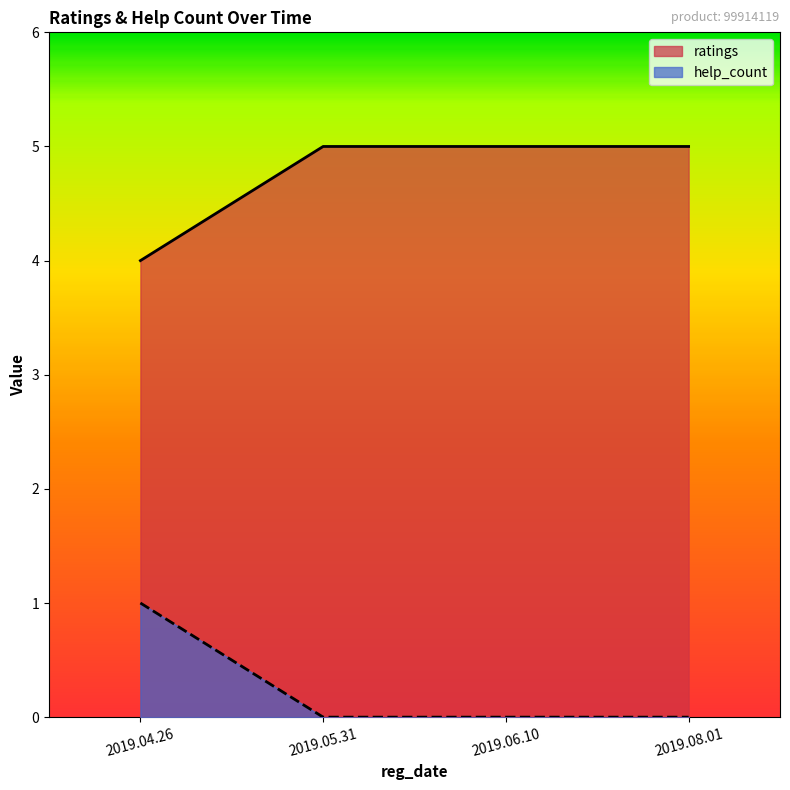

What is the average value of the ratings series?

5